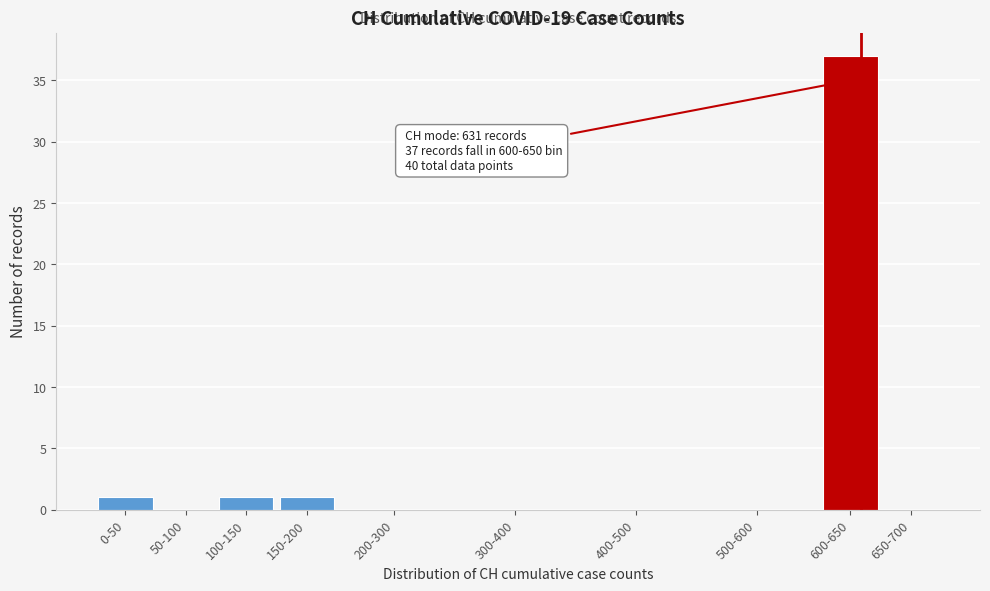

Reading left to right, transcribe all the data shown in this chart.

0-50=1	50-100=0	100-150=1	150-200=1	200-300=0	300-400=0	400-500=0	500-600=0	600-650=37	650-700=0